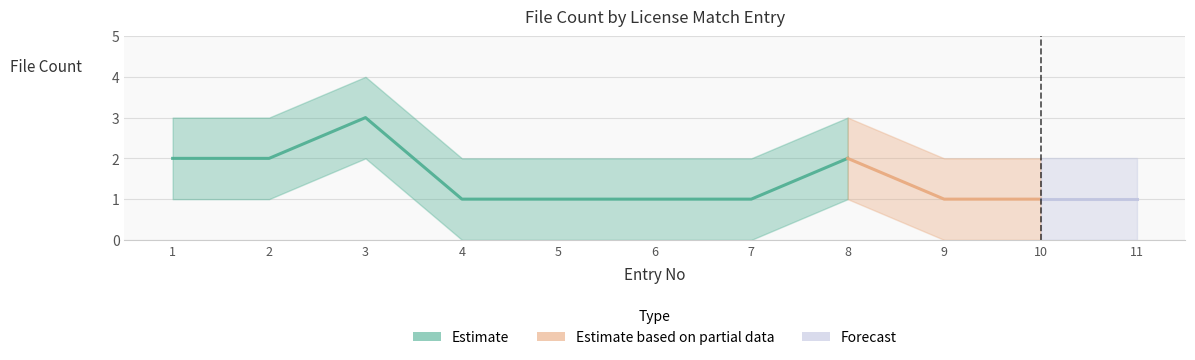

Reading left to right, list all the values displayed in this chart.

File Count: 2	2	3	1	1	1	1	2	1	1	1
upper_bound: 3	3	4	2	2	2	2	3	2	2	2
lower_bound: 1	1	2	0	0	0	0	1	0	0	0